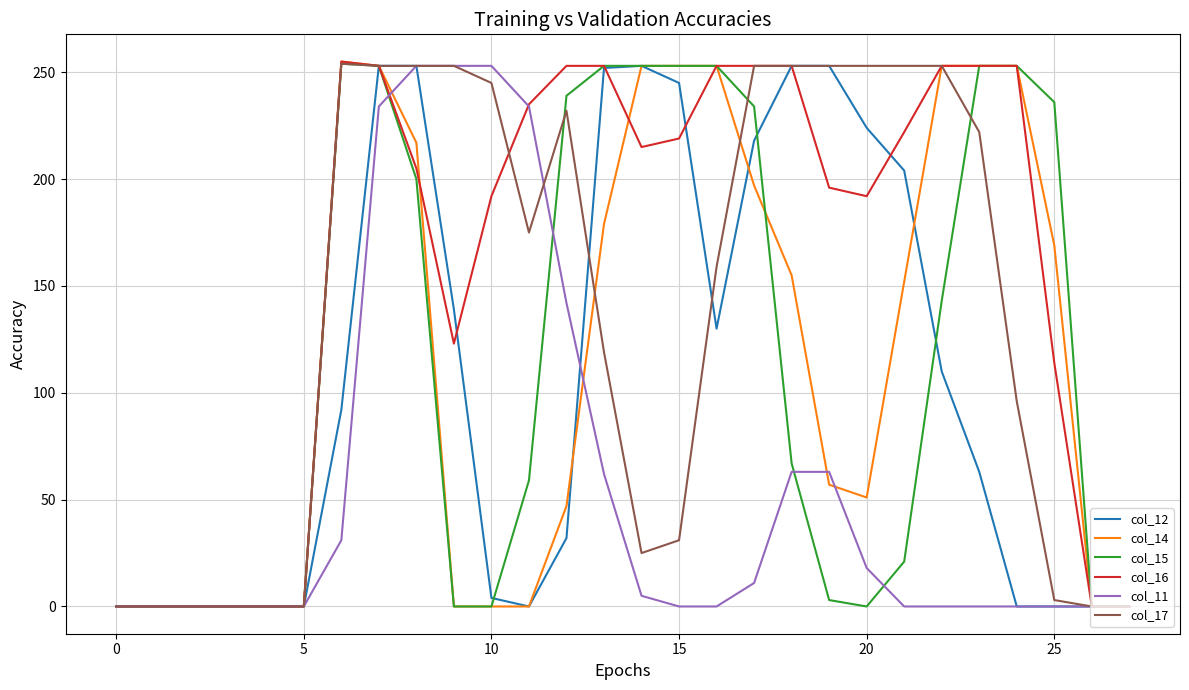

What is the greatest value displayed?

255